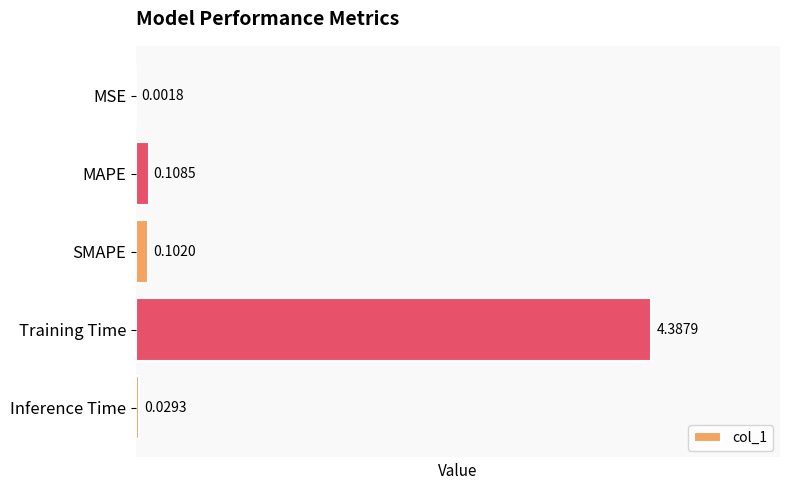

At which label is the value closest to 2?

MAPE